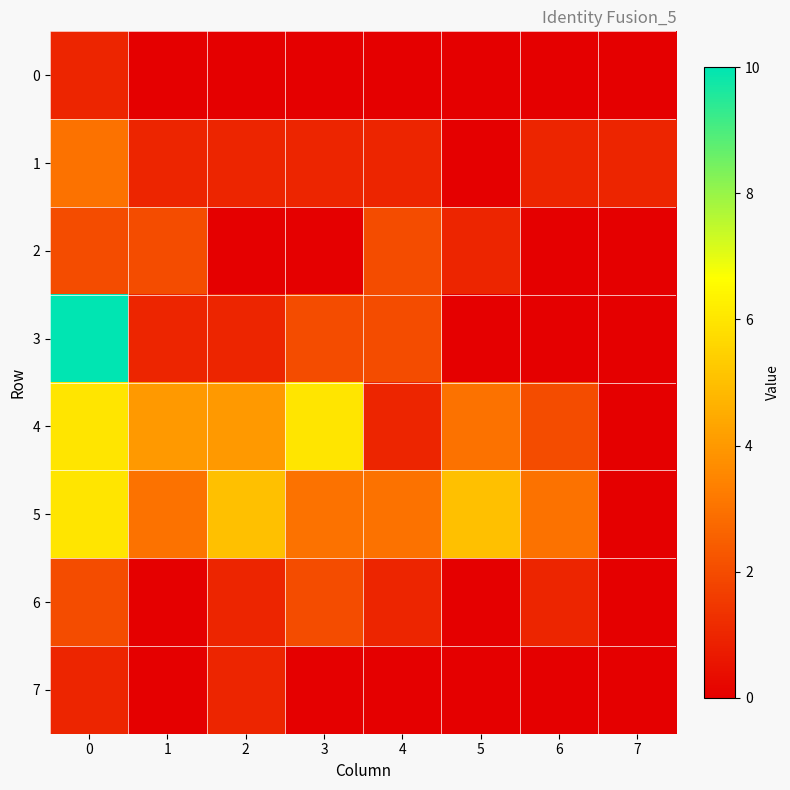

Reading left to right, list all the values displayed in this chart.

row_0: 0=1	1=0	2=0	3=0	4=0	5=0	6=0	7=0
row_1: 0=3	1=1	2=1	3=1	4=1	5=0	6=1	7=1
row_2: 0=2	1=2	2=0	3=0	4=2	5=1	6=0	7=0
row_3: 0=10	1=1	2=1	3=2	4=2	5=0	6=0	7=0
row_4: 0=6	1=4	2=4	3=6	4=1	5=3	6=2	7=0
row_5: 0=6	1=3	2=5	3=3	4=3	5=5	6=3	7=0
row_6: 0=2	1=0	2=1	3=2	4=1	5=0	6=1	7=0
row_7: 0=1	1=0	2=1	3=0	4=0	5=0	6=0	7=0